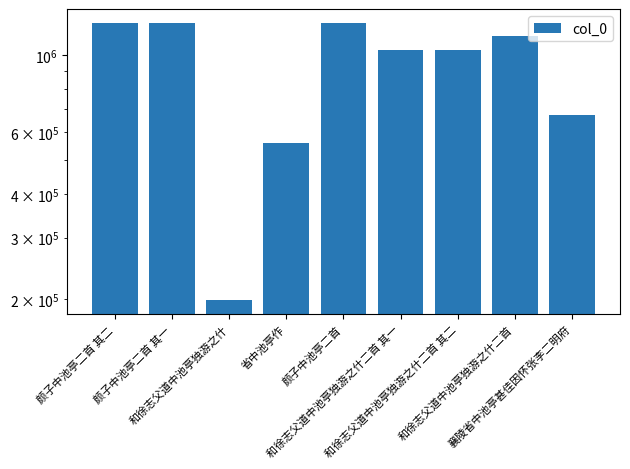

At which label does the data first exceed 1030071?

颜子中池亭二首 其二